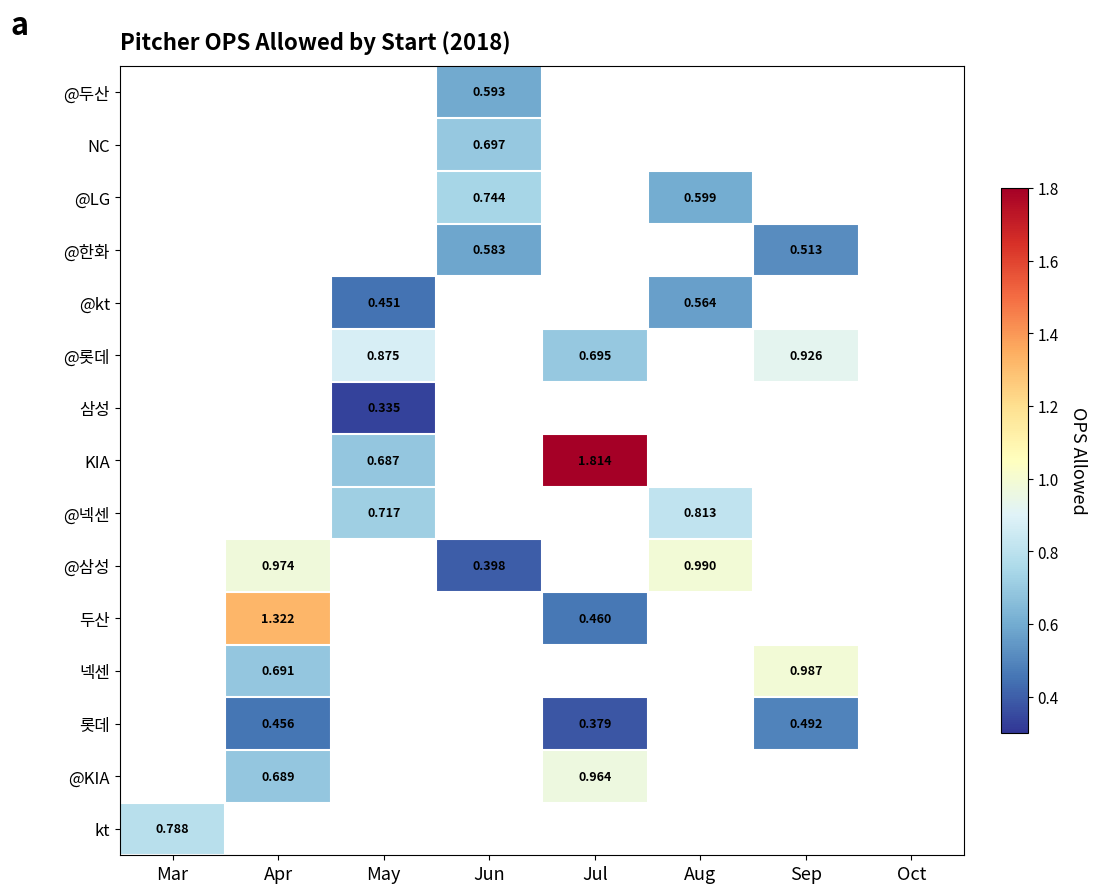

Is the value of @롯데 at Sep greater than the value of 넥센 at Sep?

No